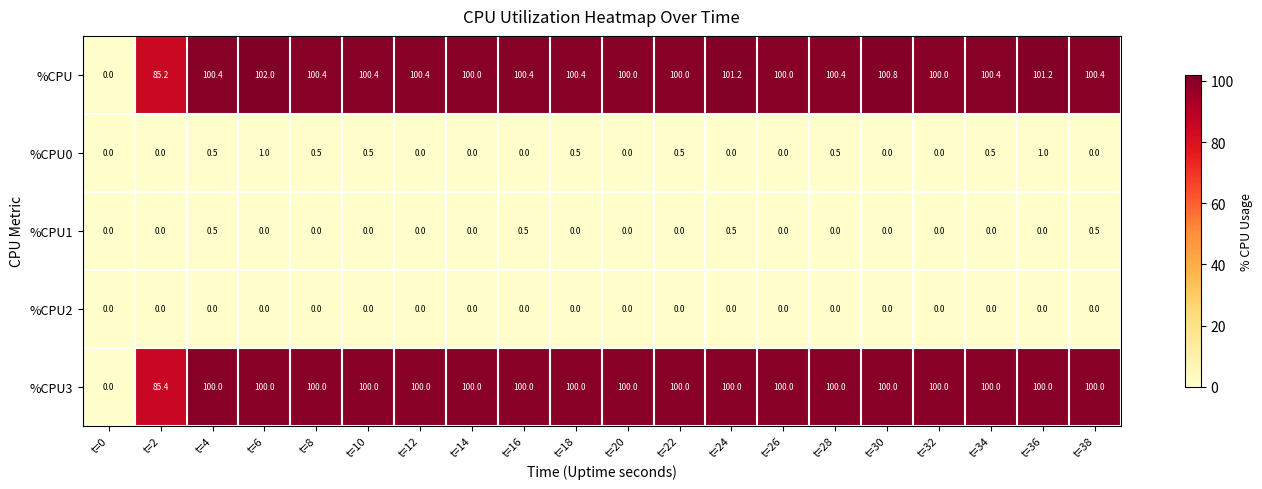

Which series changed the most between t=2 and t=28?

%CPU